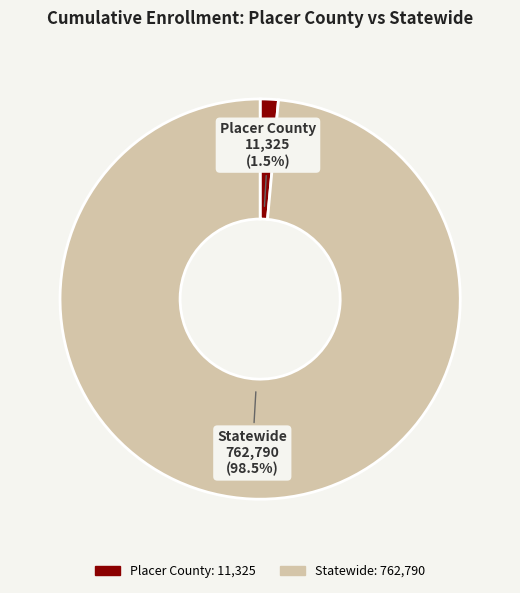

Is the sum of Placer County and Statewide greater than half?

Yes